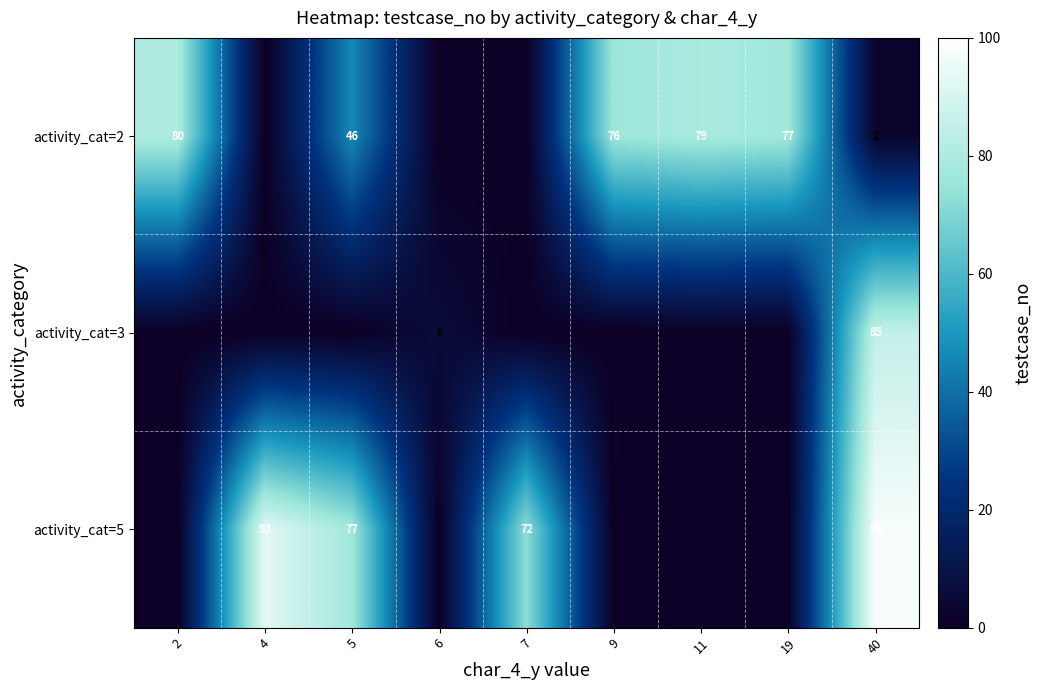

Rank the series at 40 from lowest to highest value.

activity_cat=2, activity_cat=3, activity_cat=5